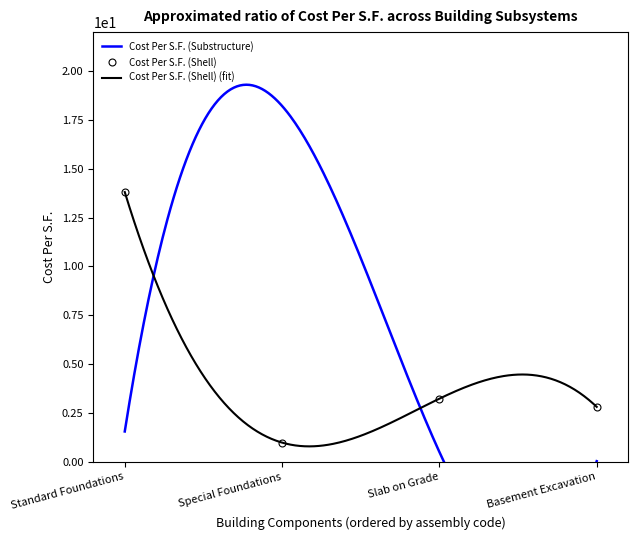

The chart shows a value of 13.8 at Standard Foundations. True or false?

True